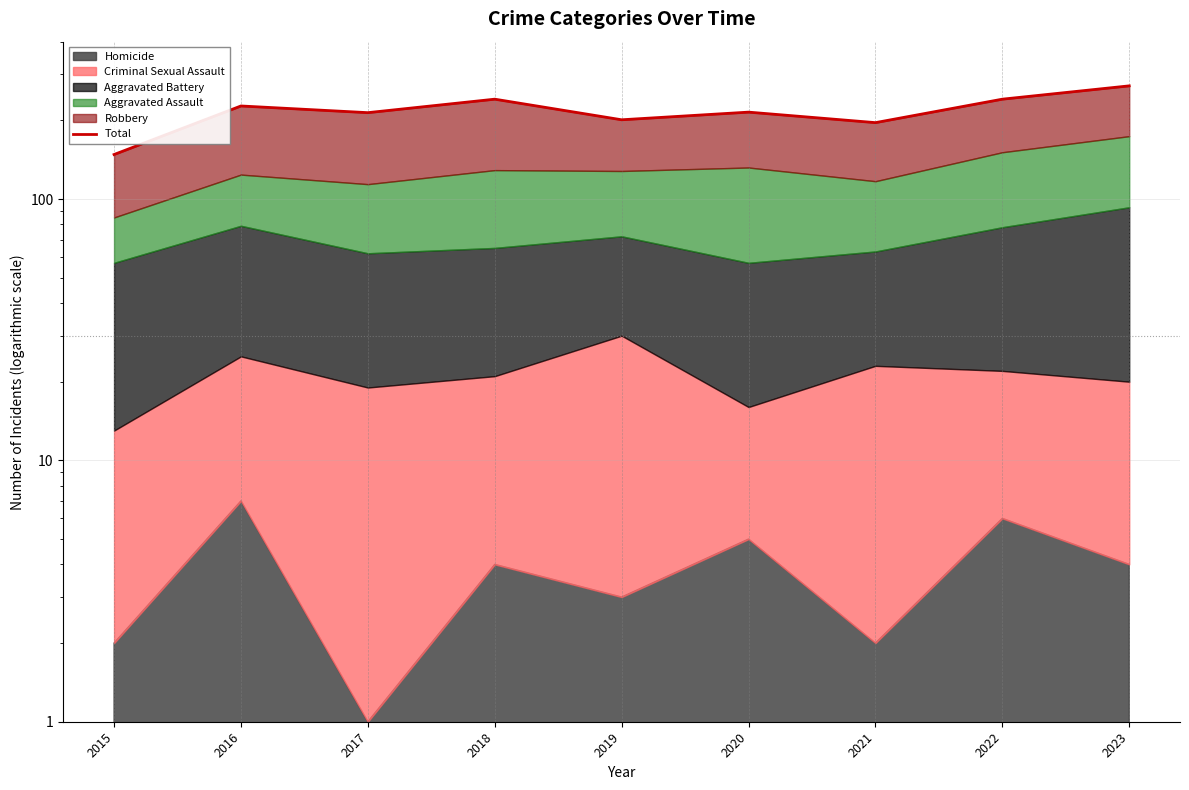

Does the chart have visible grid lines?

Yes